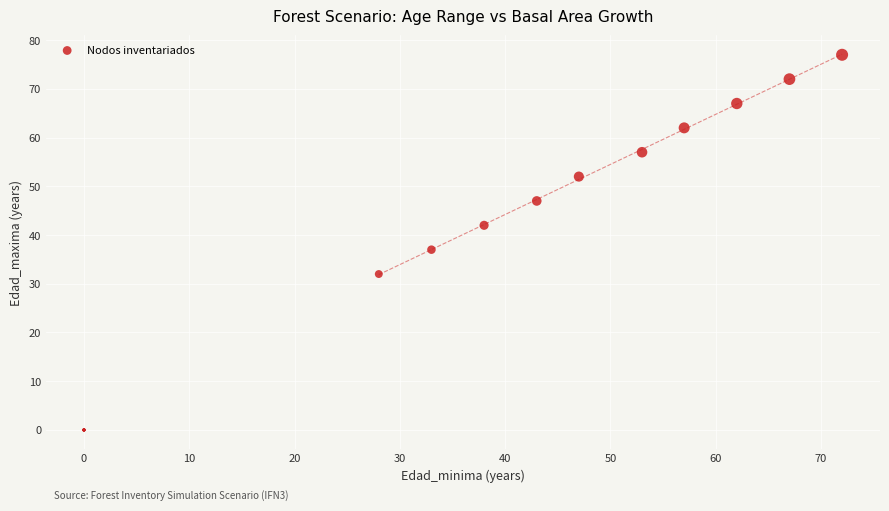

What Y value in the scatter plot is closest to 38?

37